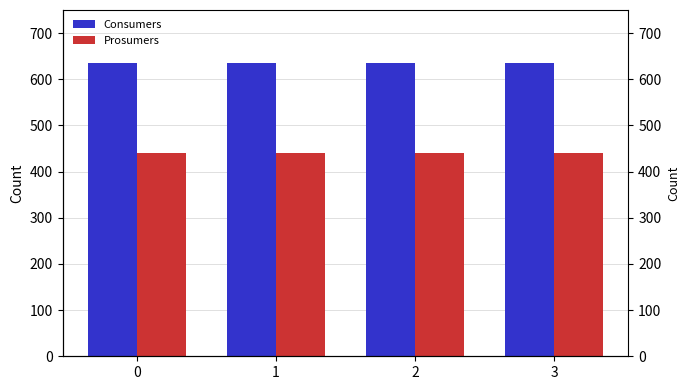

Is it true that Prosumers equals 440 at 2?

True